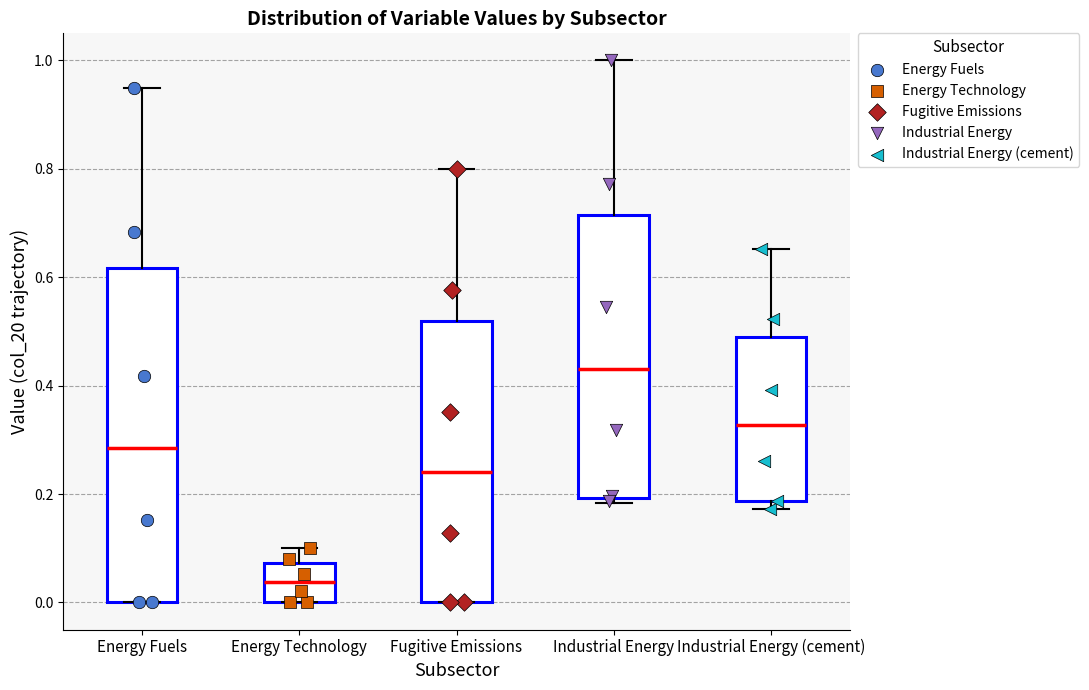

Which box has the lowest median line?

Energy Technology